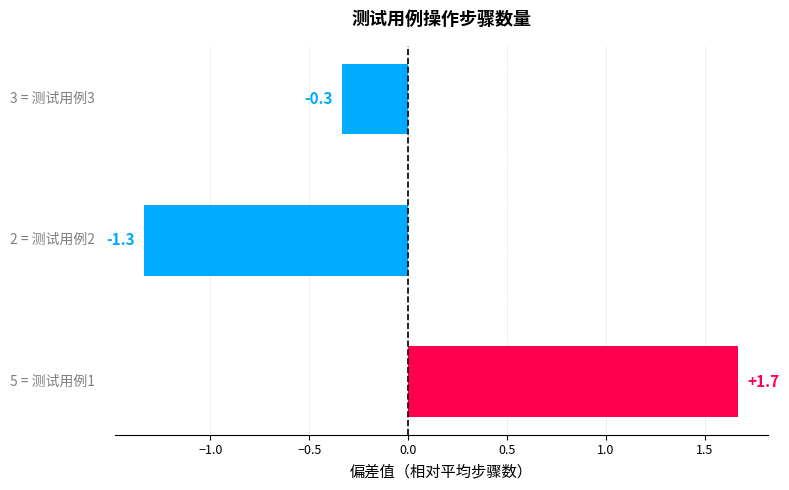

What is the smallest value displayed?

-1.3